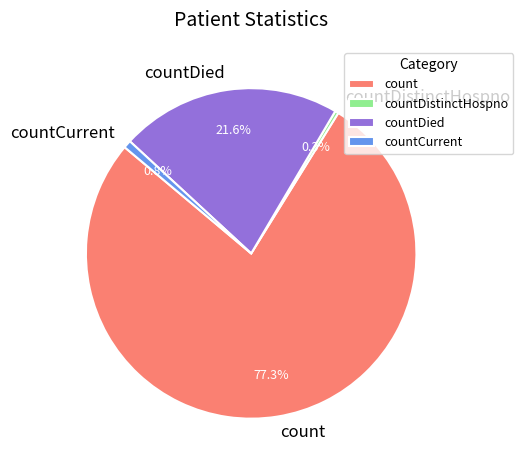

What percentage is NOT represented by countDistinctHospno?

99.7%